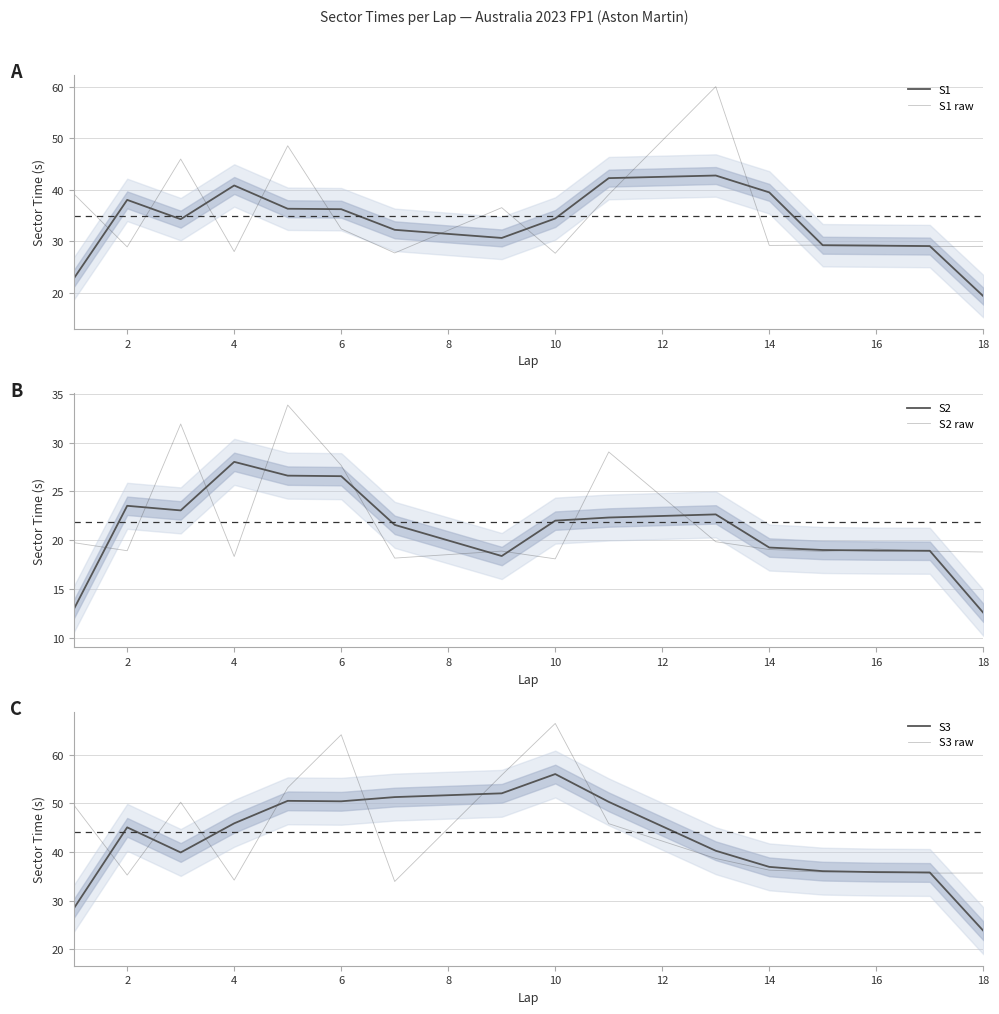

Reading left to right, what are all the values shown in this chart?

S1: 22.7	38.0	34.2	40.8	36.3	36.2	32.2	30.6	34.4	42.2	42.7	39.5	29.2	29.1	29.0	19.3
S1 raw: 39.2	28.9	45.9	28.0	48.5	32.4	27.7	36.5	27.6	39.0	60.0	29.1	29.2	29.2	28.9	29.0
S2: 12.9	23.5	23.0	28.0	26.6	26.6	21.6	18.4	22.0	22.3	22.6	19.2	19.0	18.9	18.9	12.5
S2 raw: 19.7	18.9	31.9	18.3	33.9	27.7	18.2	18.9	18.1	29.0	19.8	19.0	18.8	19.1	18.9	18.8
S3: 28.3	45.1	39.9	45.9	50.5	50.4	51.3	52.1	56.1	50.3	40.3	36.9	36.1	35.8	35.8	23.8
S3 raw: 49.7	35.2	50.3	34.2	53.3	64.2	33.9	55.9	66.5	45.8	38.7	36.3	35.9	36.0	35.6	35.7